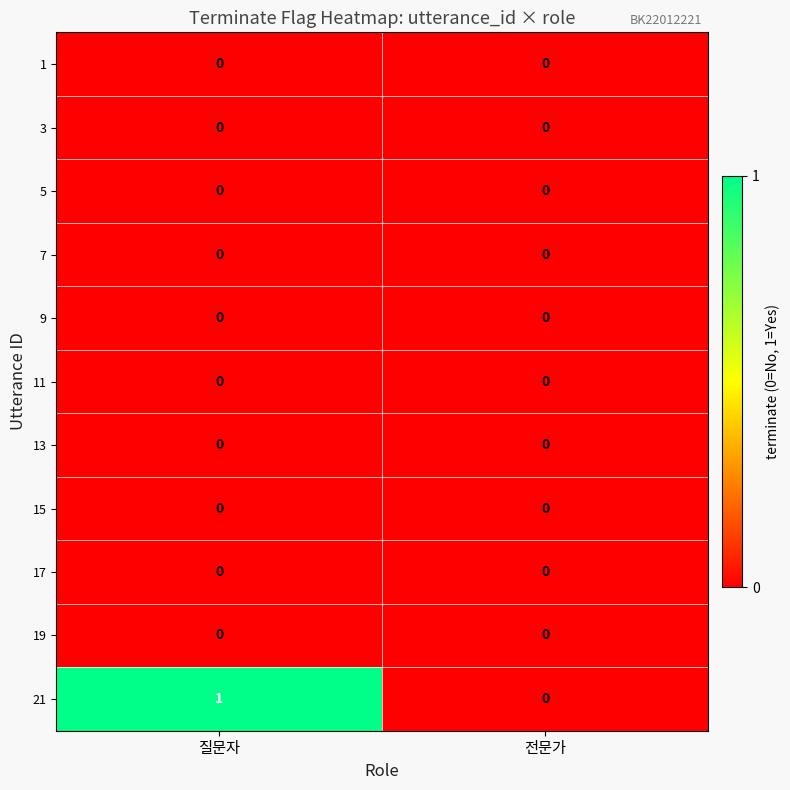

Between 질문자 and 전문가, which series saw the biggest shift?

21